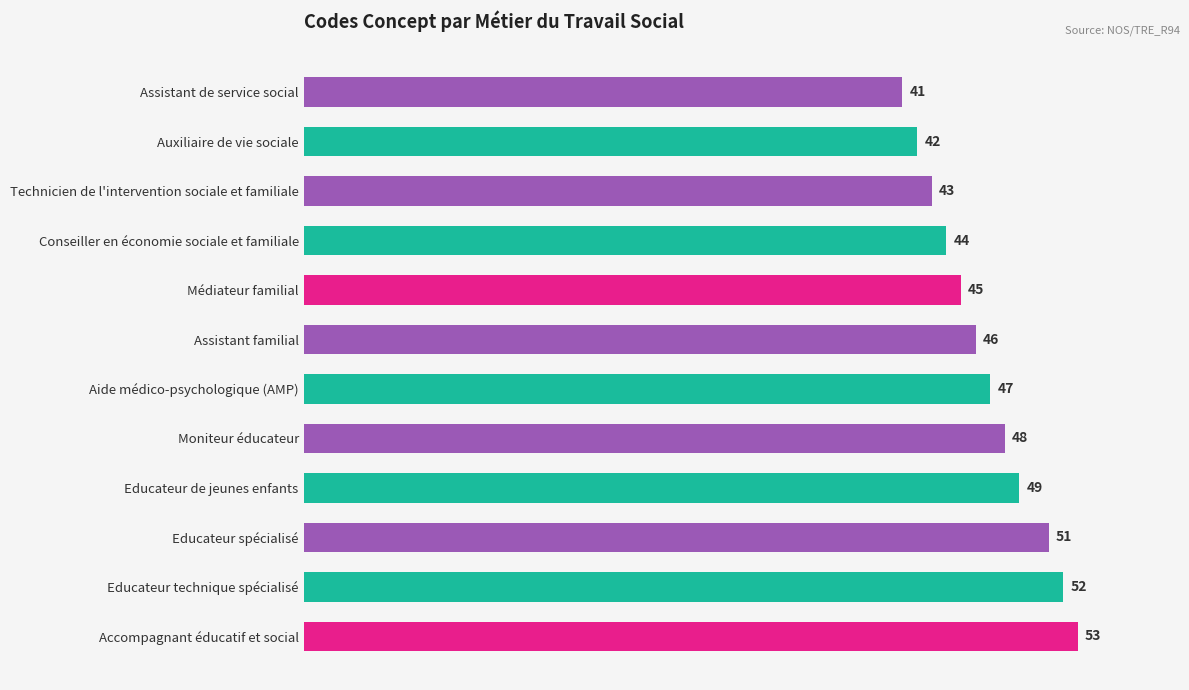

What is the difference between the maximum and minimum values?

12